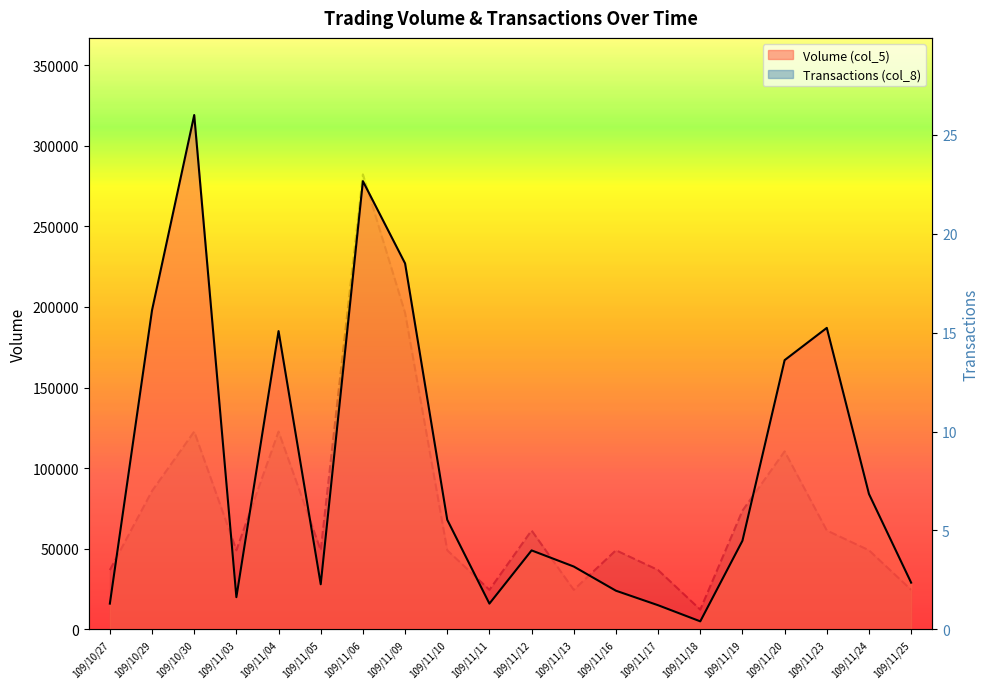

List the labels in order of Volume (col_5) value, smallest first.

109/11/18, 109/11/17, 109/10/27, 109/11/11, 109/11/03, 109/11/16, 109/11/05, 109/11/25, 109/11/13, 109/11/12, 109/11/19, 109/11/10, 109/11/24, 109/11/20, 109/11/04, 109/11/23, 109/10/29, 109/11/09, 109/11/06, 109/10/30